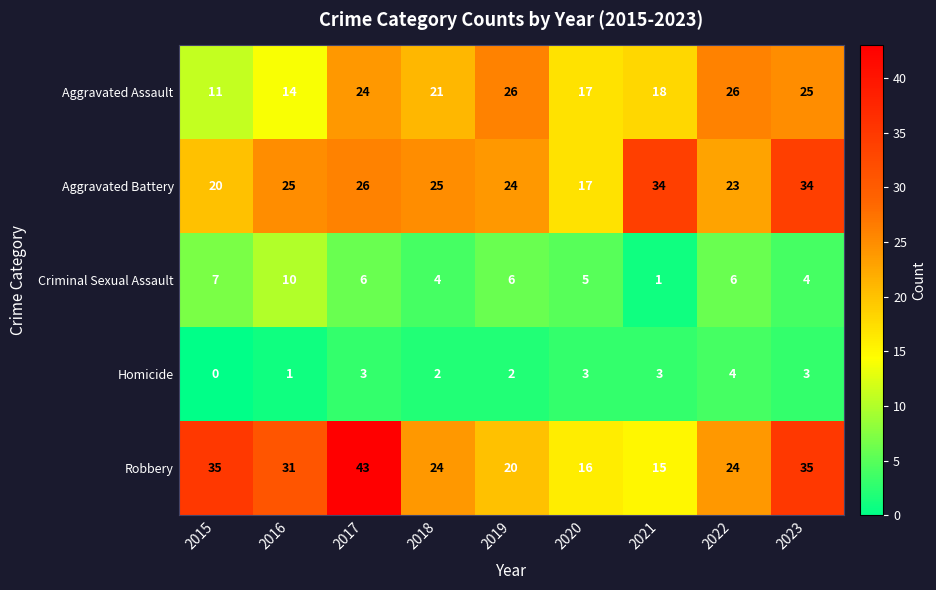

What is the difference between the maximum and minimum values in the Criminal Sexual Assault series?

9